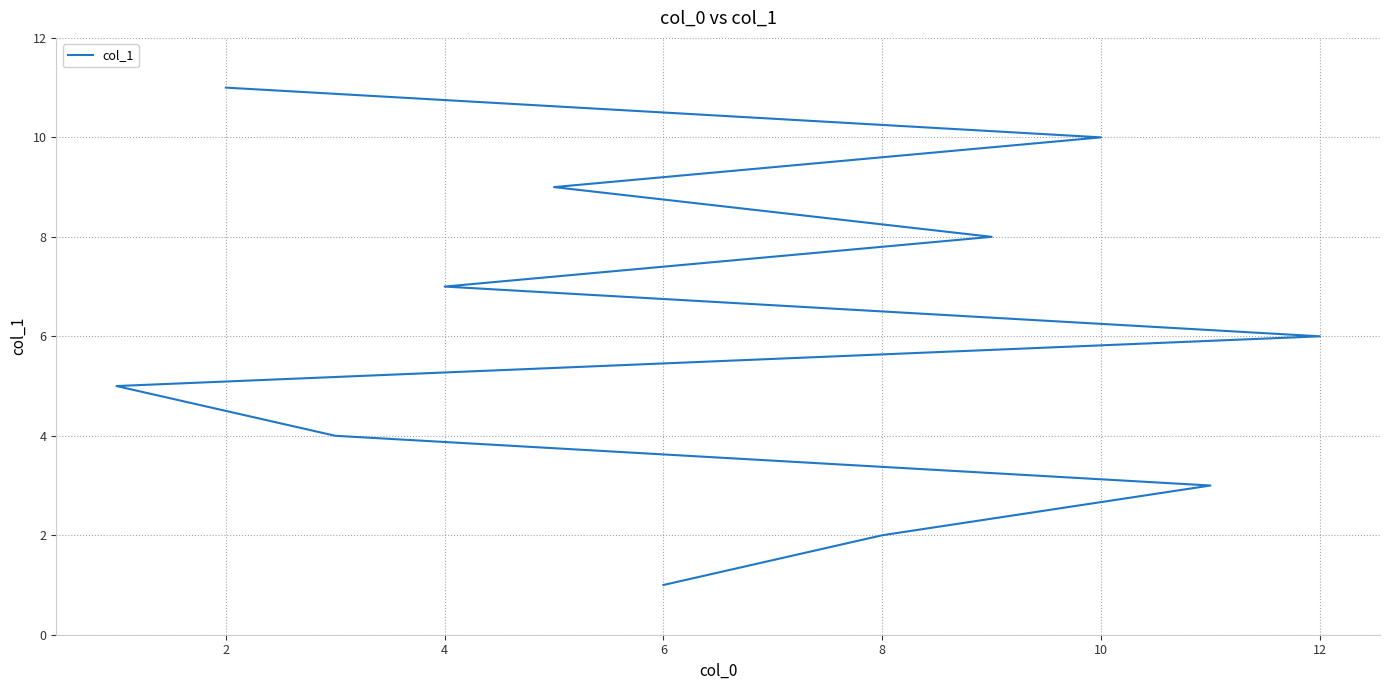

What is the label of the 10th point from the right?

8